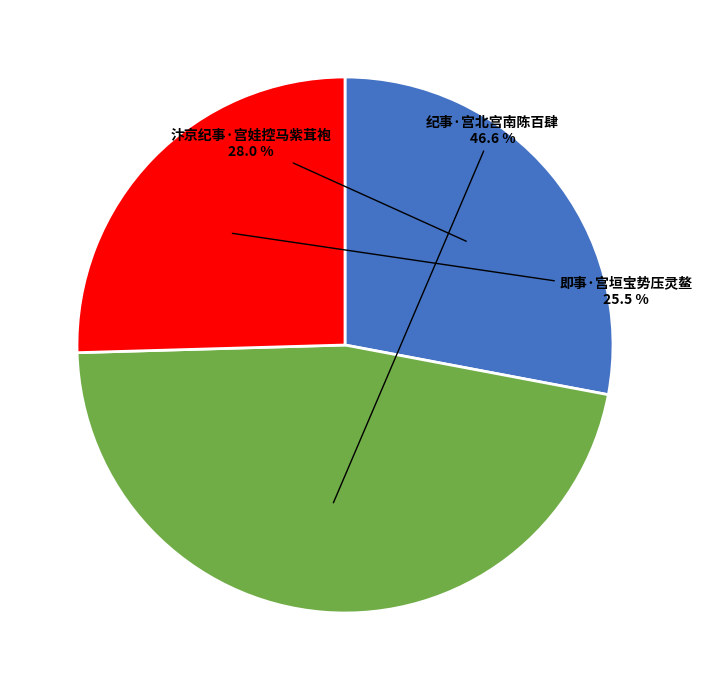

Is it true that 纪事·宫北宫南陈百肆 is 55% of the pie?

False